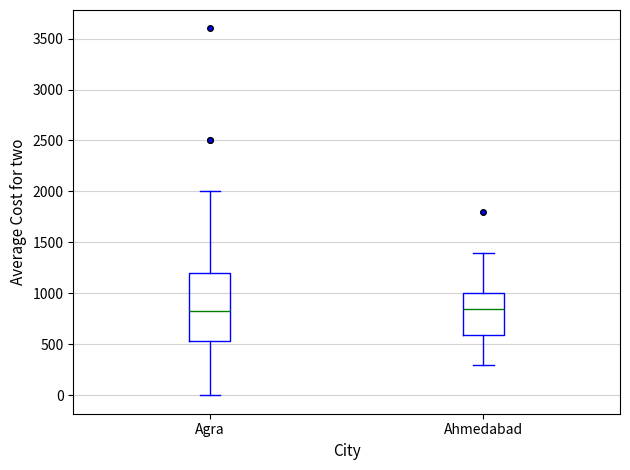

Reading left to right, transcribe this box plot: for each box, give where its median line is, the range the box spans, and where its two whiskers end, as read against the y-axis. The values are not printed on the chart, so give them approximately, as read against the axis.

Agra: median 850, box 550 to 1200, whiskers 0 to 2000
Ahmedabad: median 850, box 600 to 1000, whiskers 300 to 1400